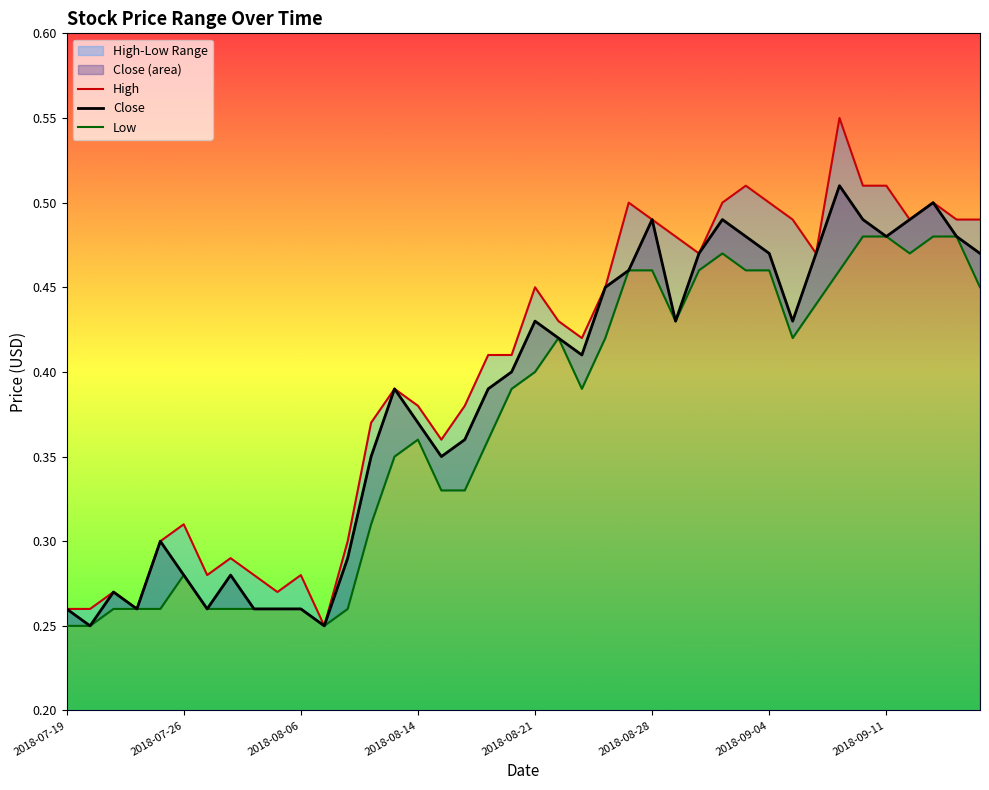

The value of Close at 2018-07-19 is 0.4. True or false?

False